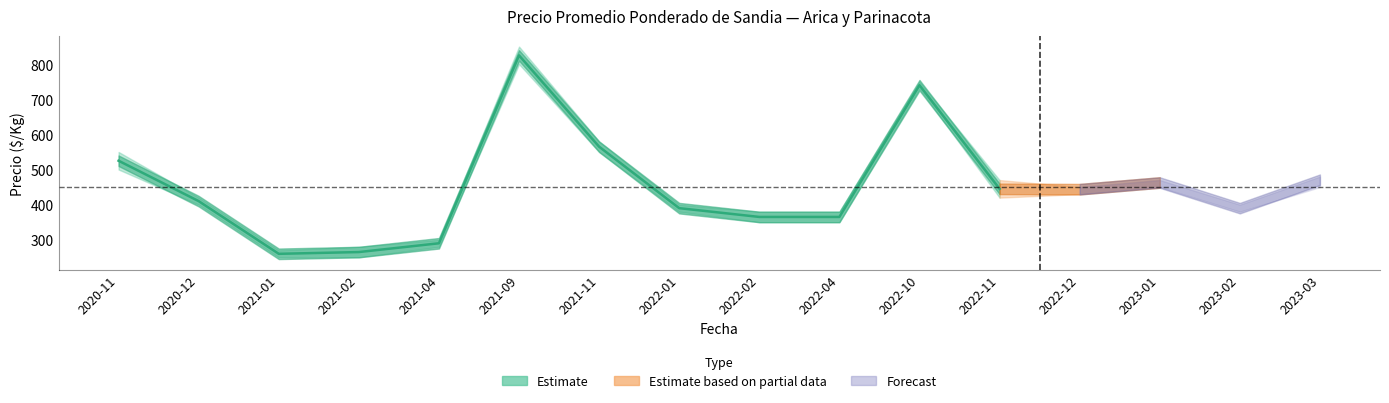

What position from the left is 2022-02?

9